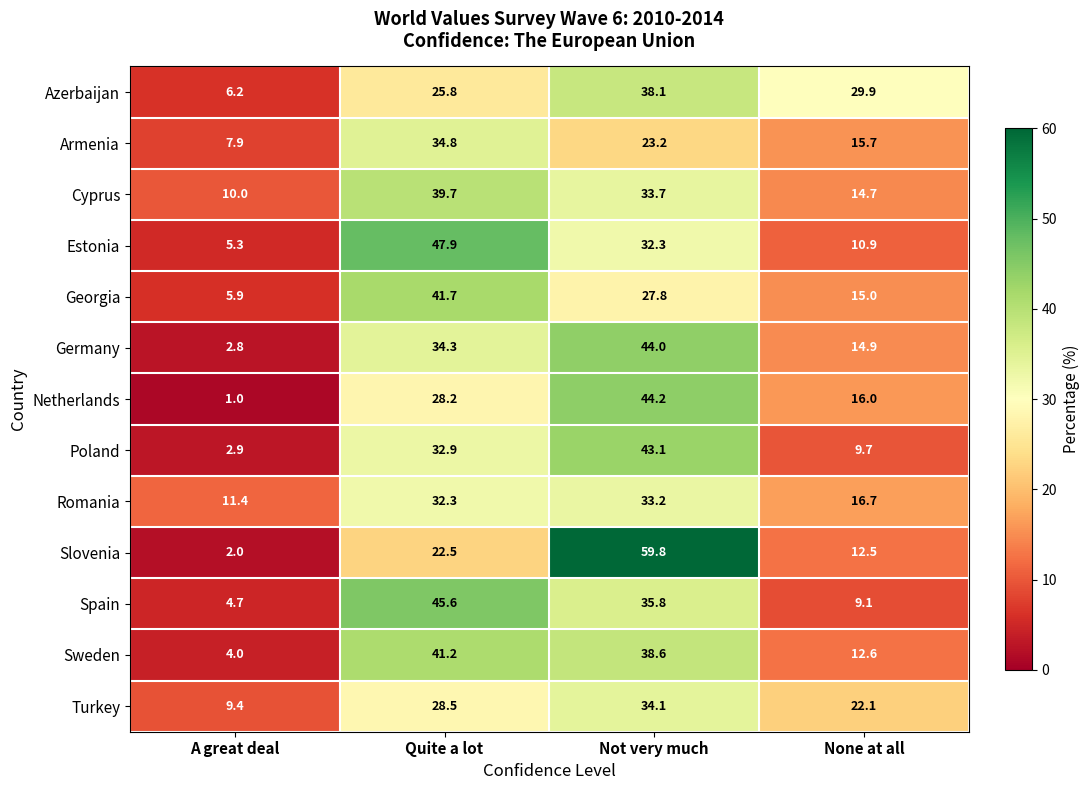

Which series changed the most between Not very much and None at all?

Slovenia